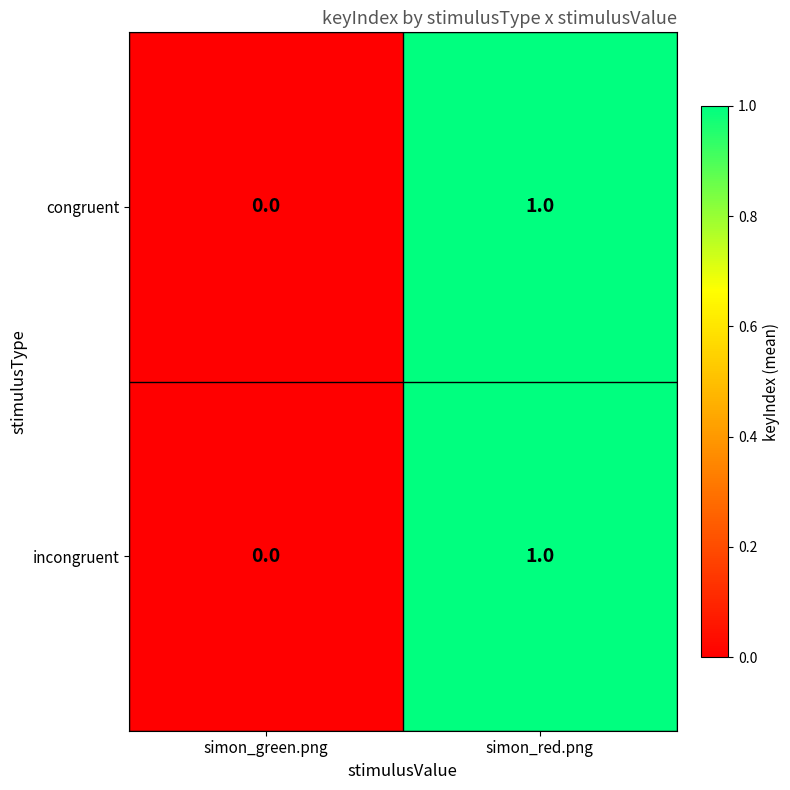

Is the value of incongruent at simon_green.png greater than the value of congruent at simon_red.png?

No